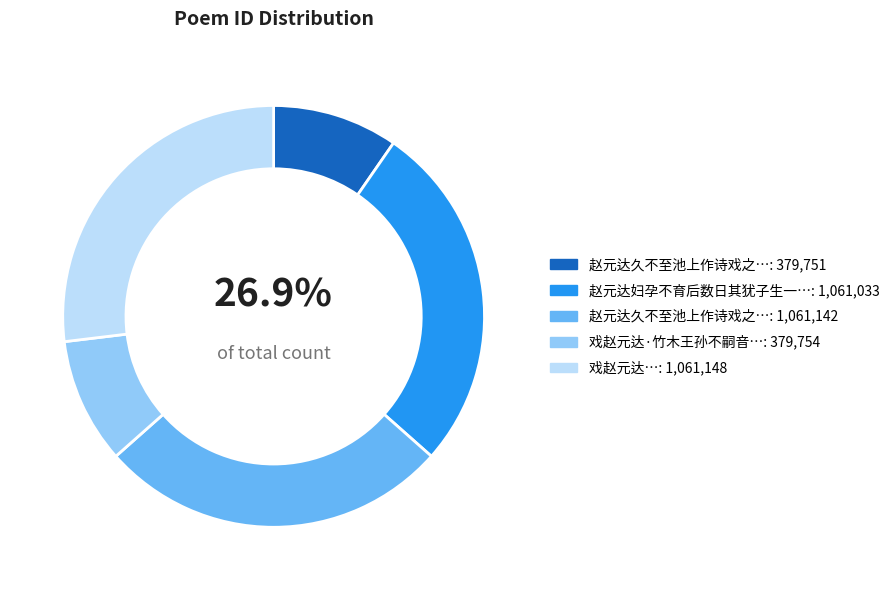

To the nearest percent, what is the combined percentage of 赵元达久不至池上作诗戏之 and 赵元达久不至池上作诗戏之?

37%